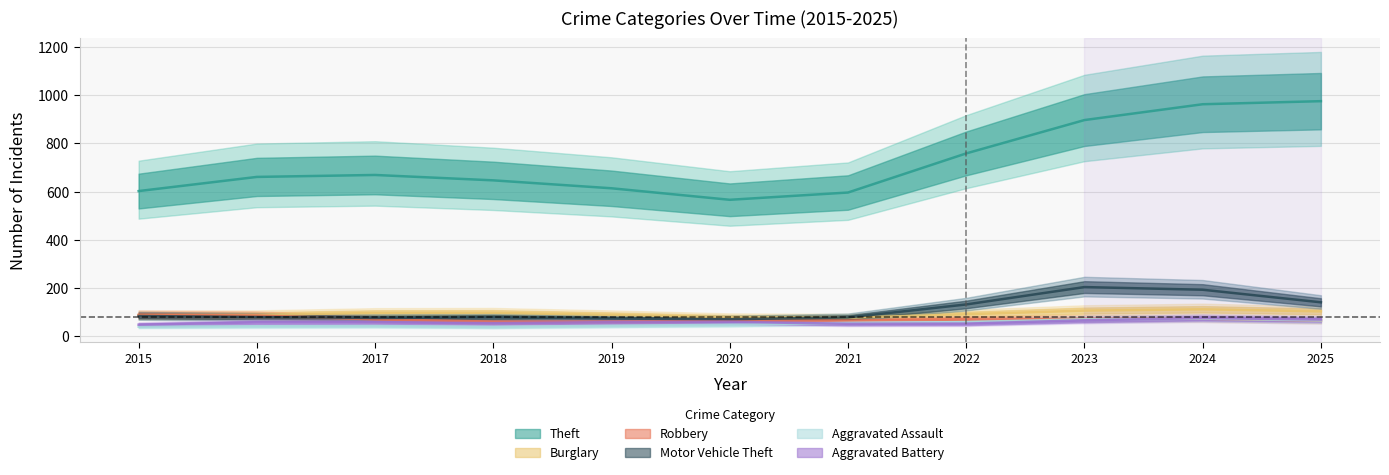

Is it true that Burglary equals 174 at 2017?

False